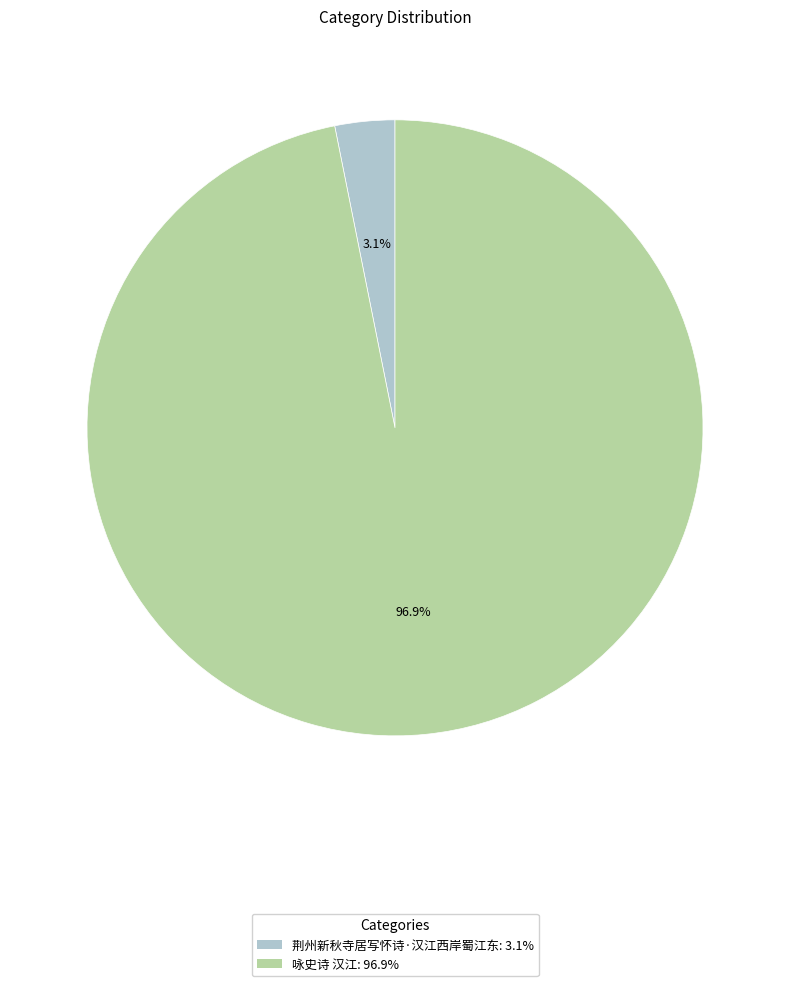

What is the total percentage of 咏史诗 汉江 and 荆州新秋寺居写怀诗·汉江西岸蜀江东?

100.0%